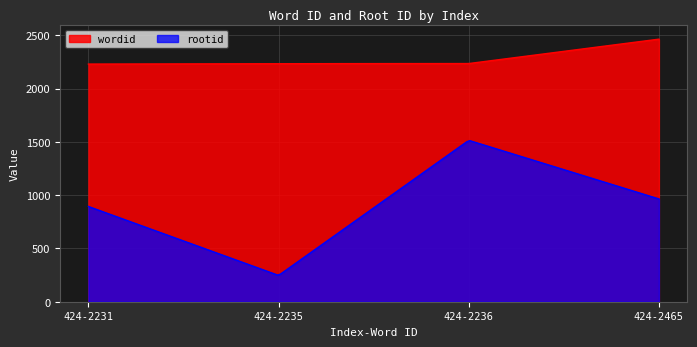

Which series has the largest range (max minus min)?

rootid